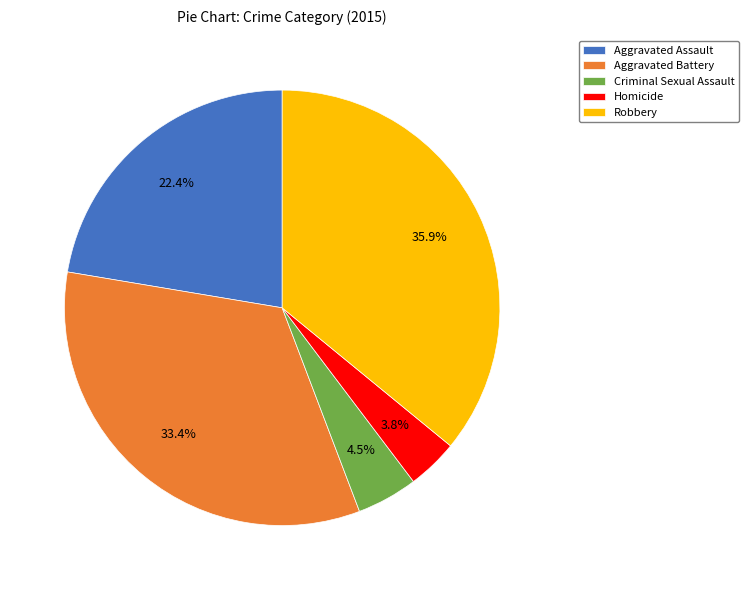

Does any single category account for the majority?

No